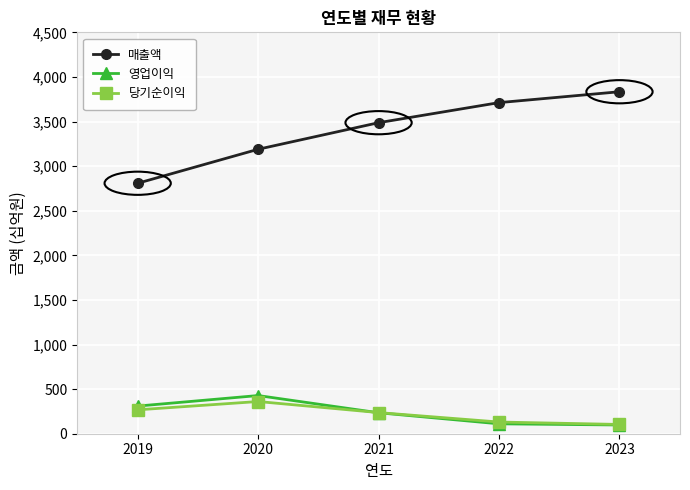

True or false: 당기순이익 and 매출액 cross at least once.

False